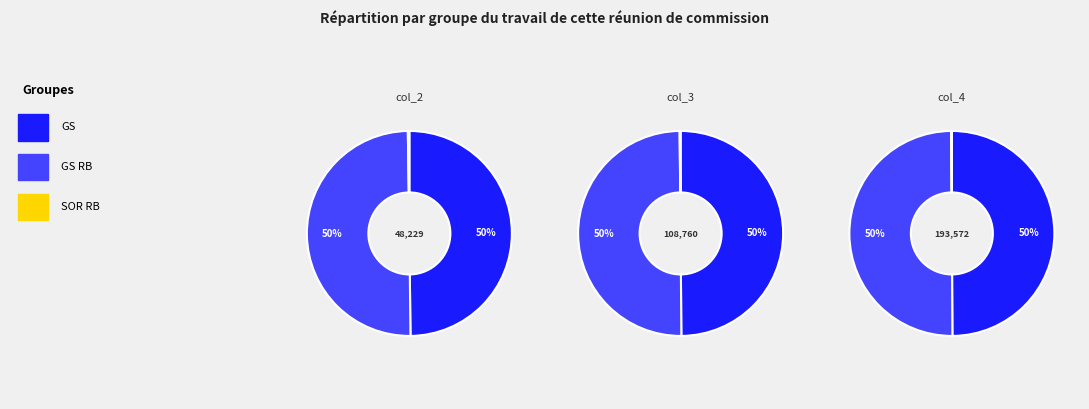

The GS slice represents 37% of the pie. True or false?

False